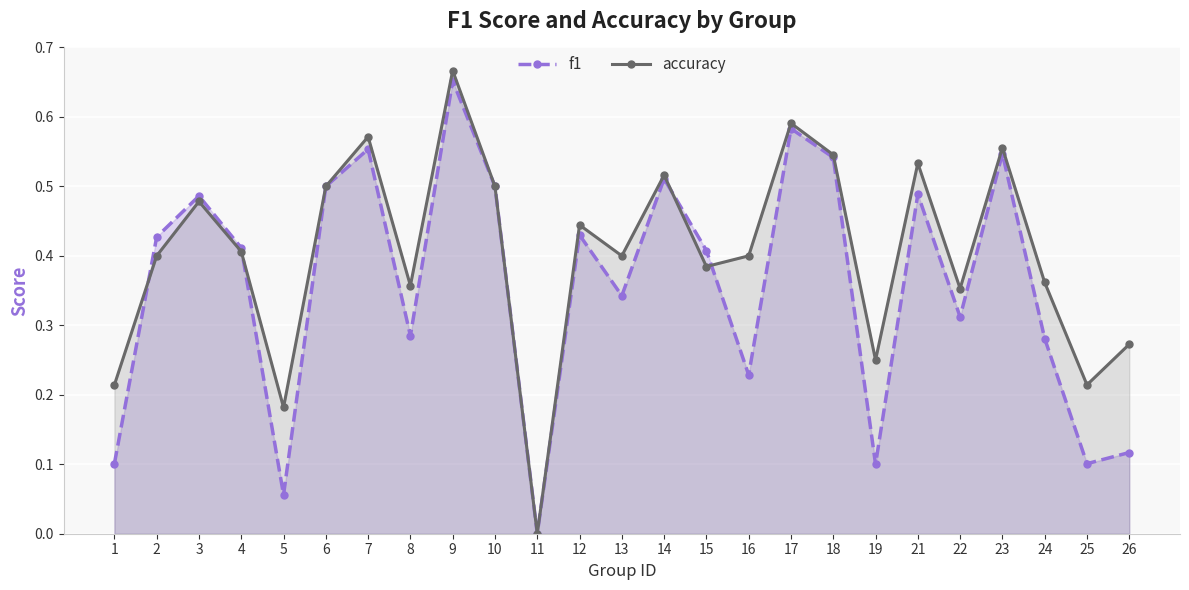

What are all the series names shown in the legend?

f1, accuracy